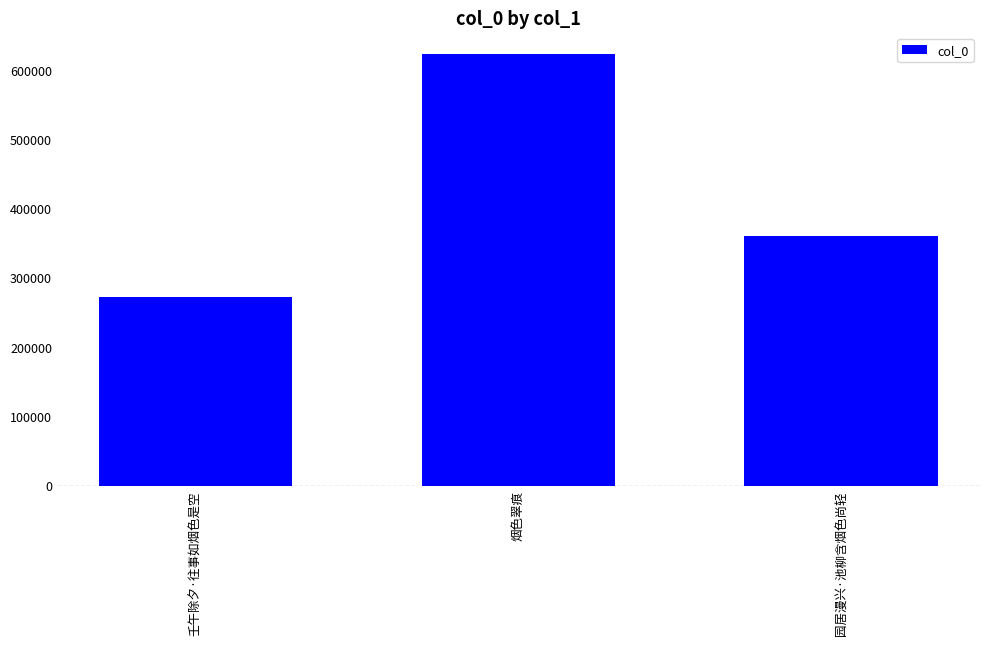

Between 园居漫兴·池柳含烟色尚轻 and 烟色翠痕, which is larger?

烟色翠痕